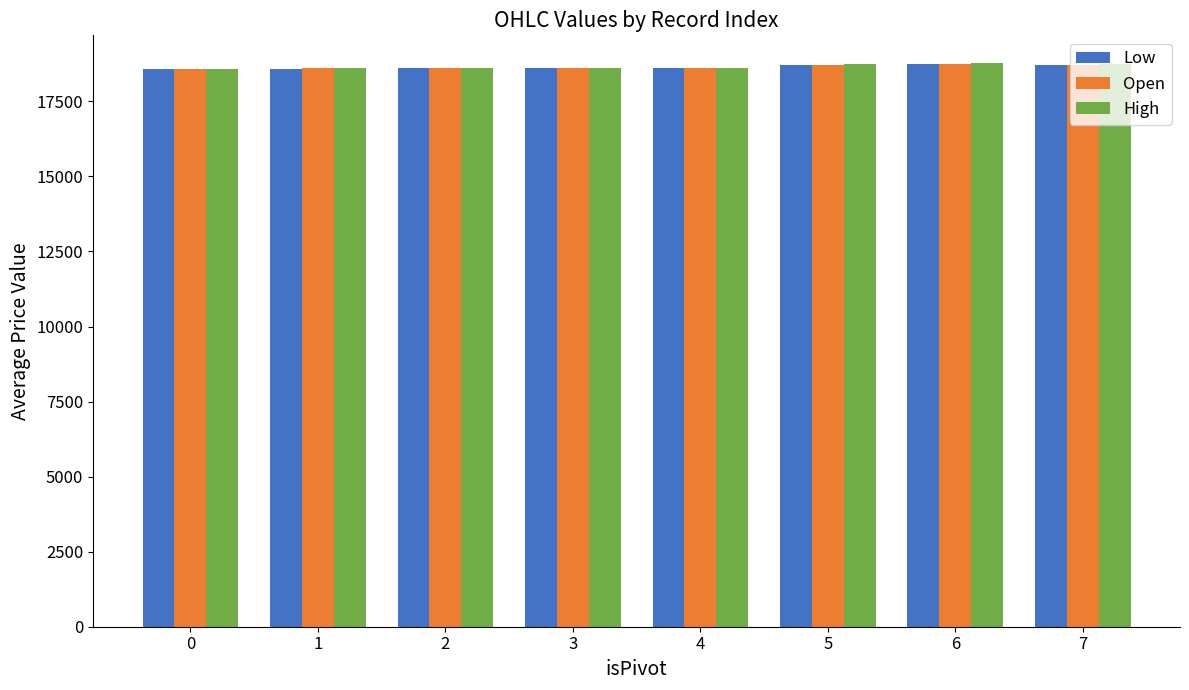

True or false: Low has a value of 18564.3 at 0.

True